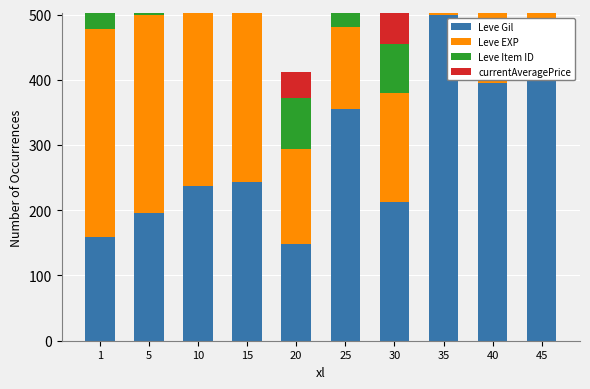

What is the difference between the maximum and minimum values in the Leve EXP series?

373.7